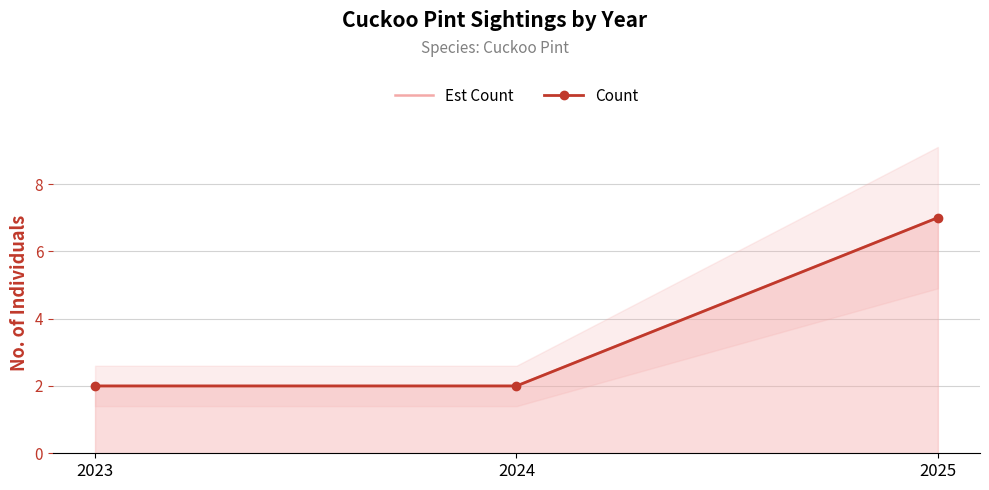

Which category has the highest value in the Est Count series?

2025